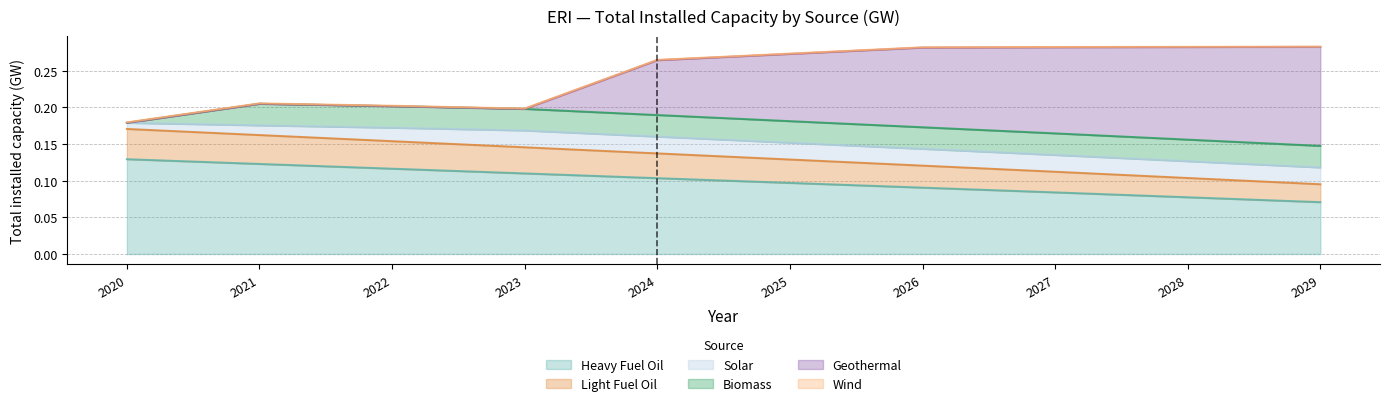

The Heavy Fuel Oil series shows 0.1 at 2025. True or false?

True